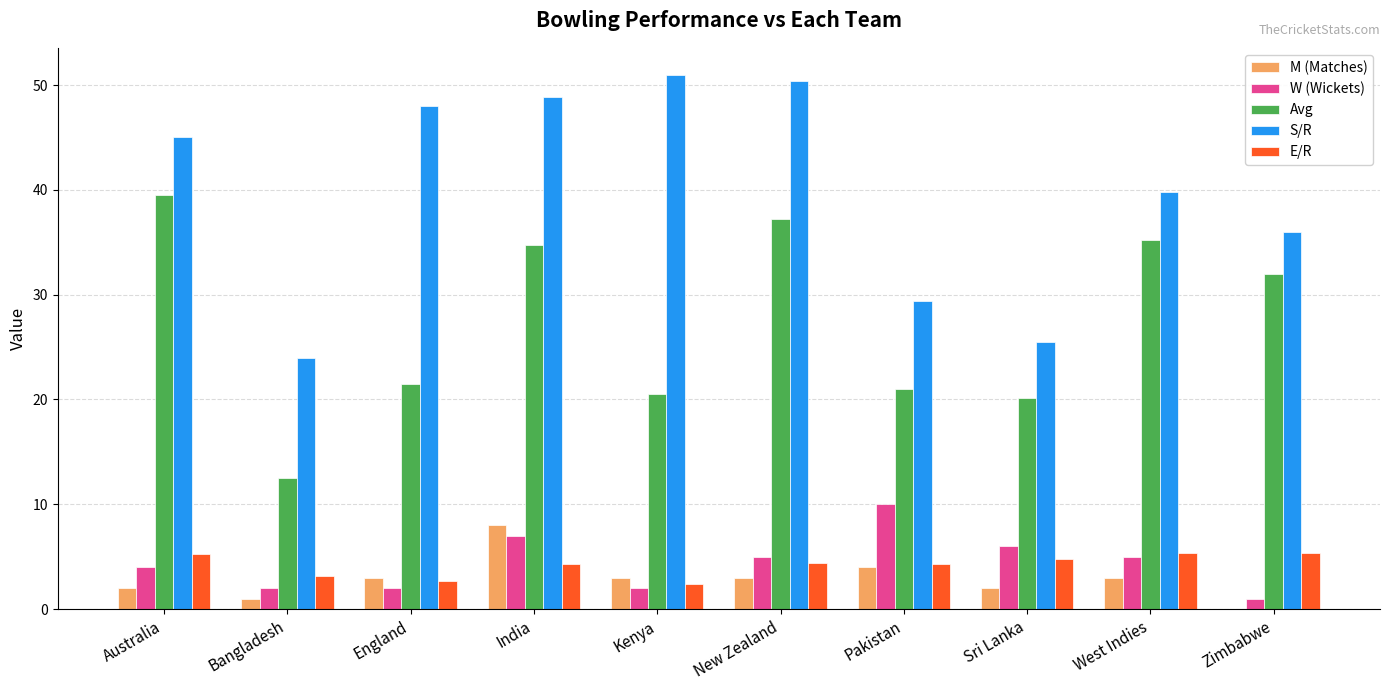

True or false: S/R has a value of 70.5 at England.

False